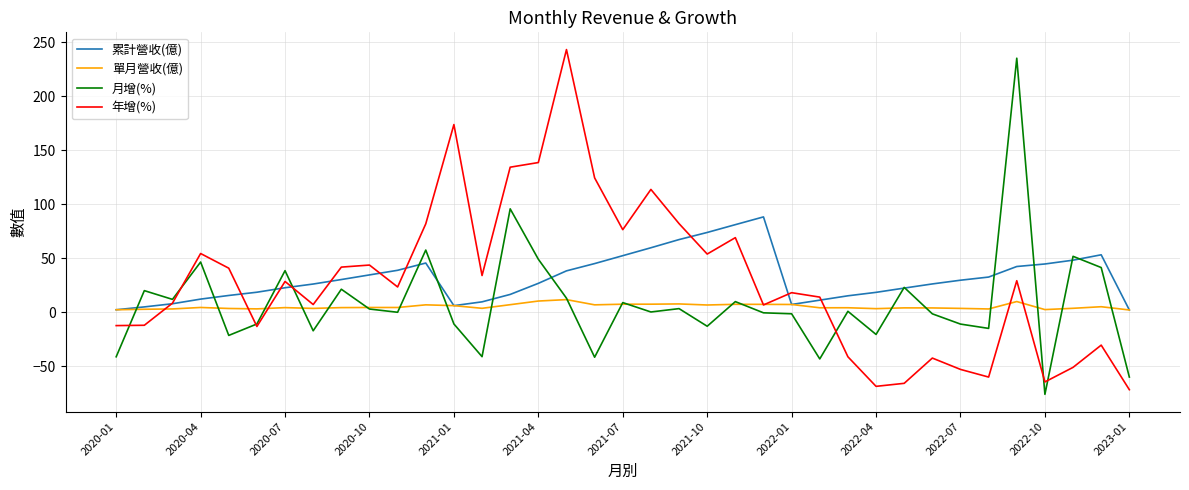

What is the highest value of the 年增(%) series?

243.3